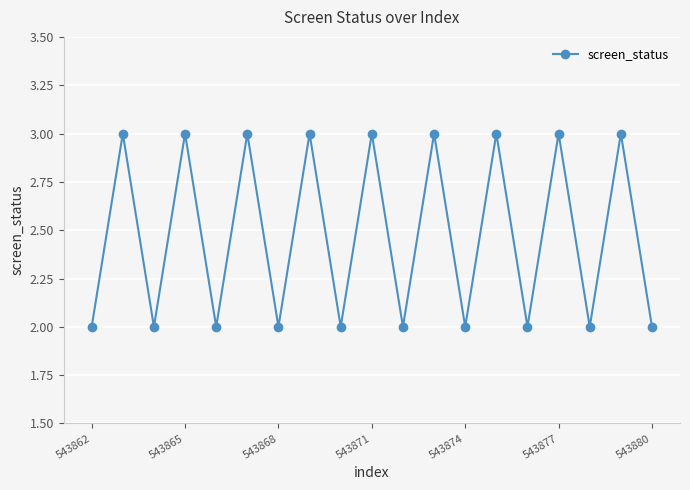

How many points are lower than both their immediate neighbors (excluding endpoints)?

8